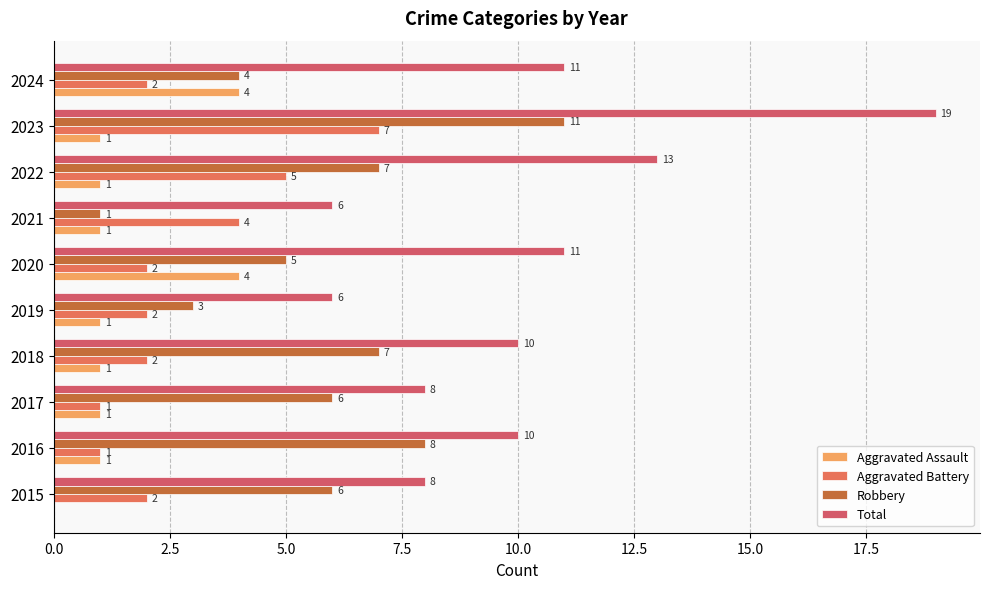

Which series has the widest spread of values?

Total